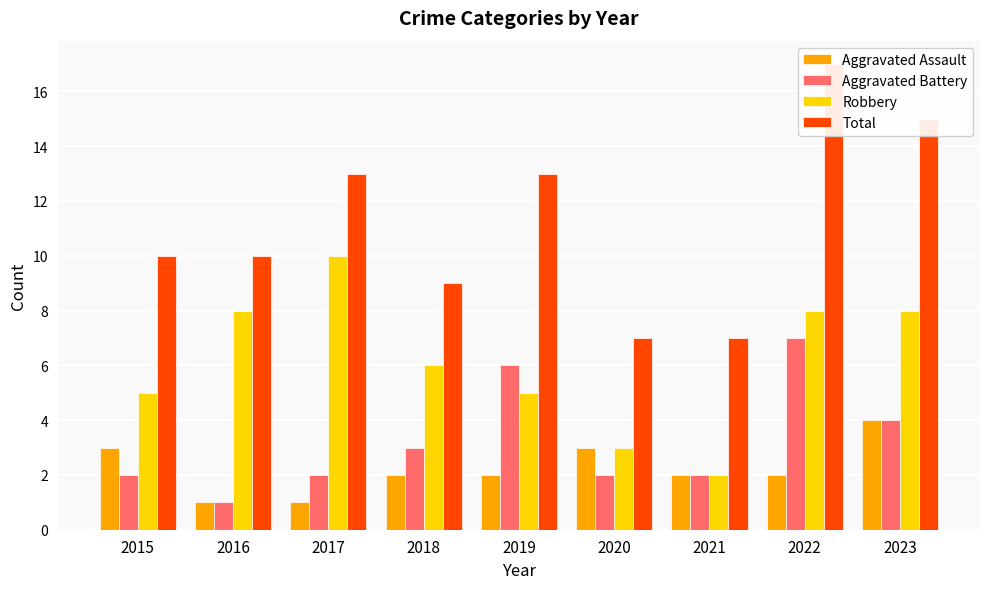

What is the maximum value shown in the chart?

17